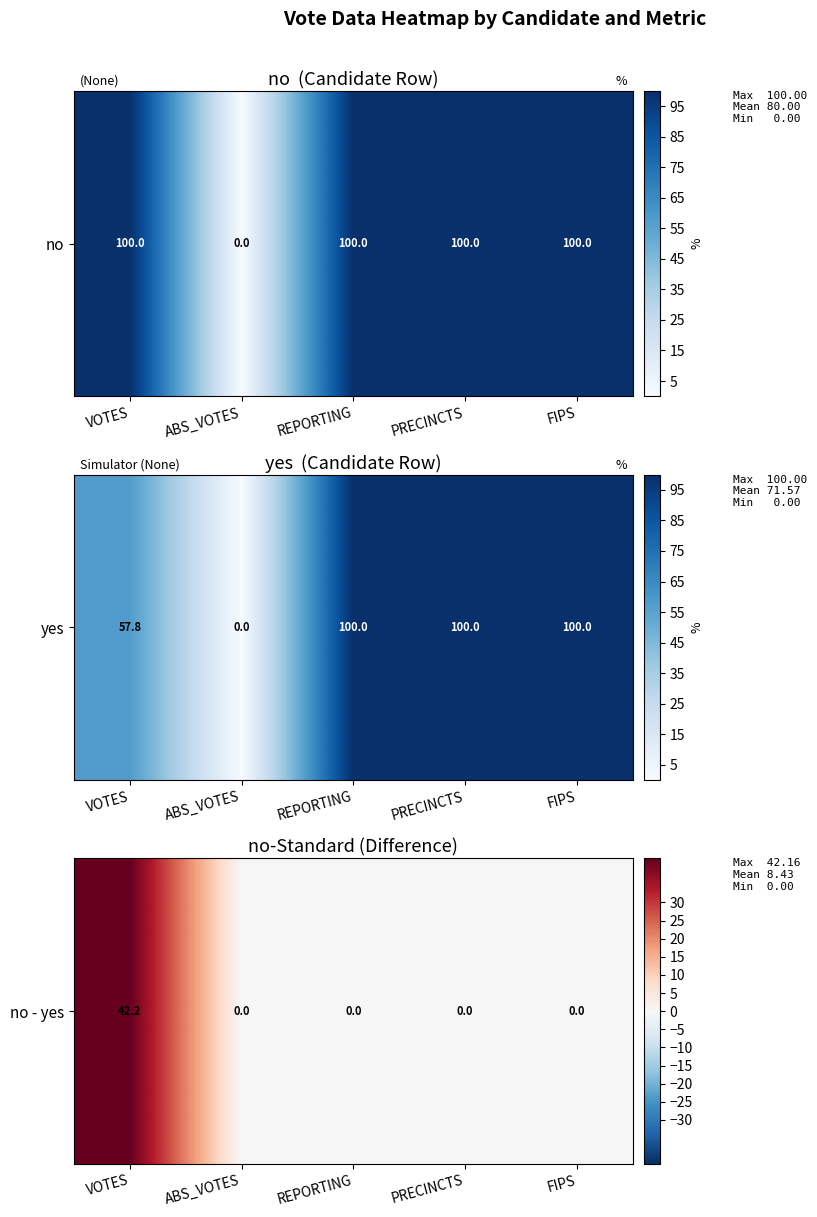

Between ABS_VOTES and PRECINCTS, which is larger?

ABS_VOTES